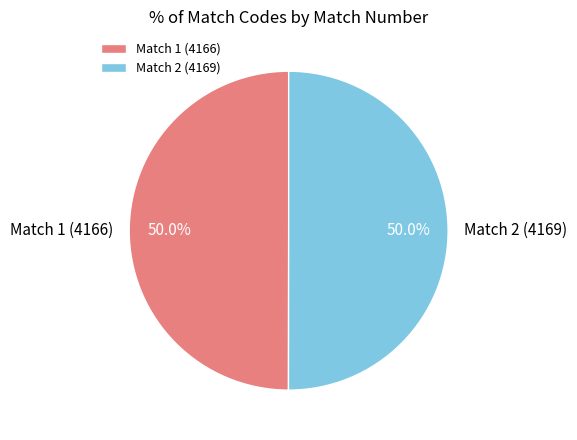

To the nearest percent, what is the average slice percentage?

50%